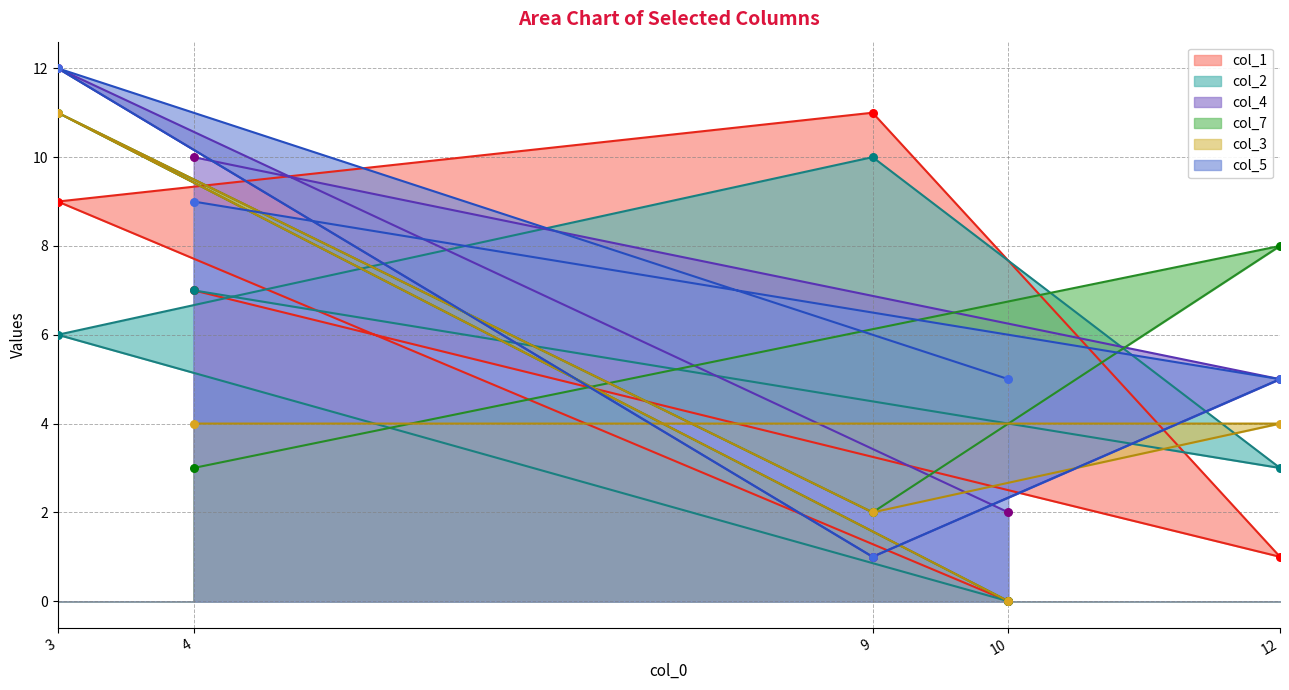

Which series reaches the maximum Y coordinate?

col_4